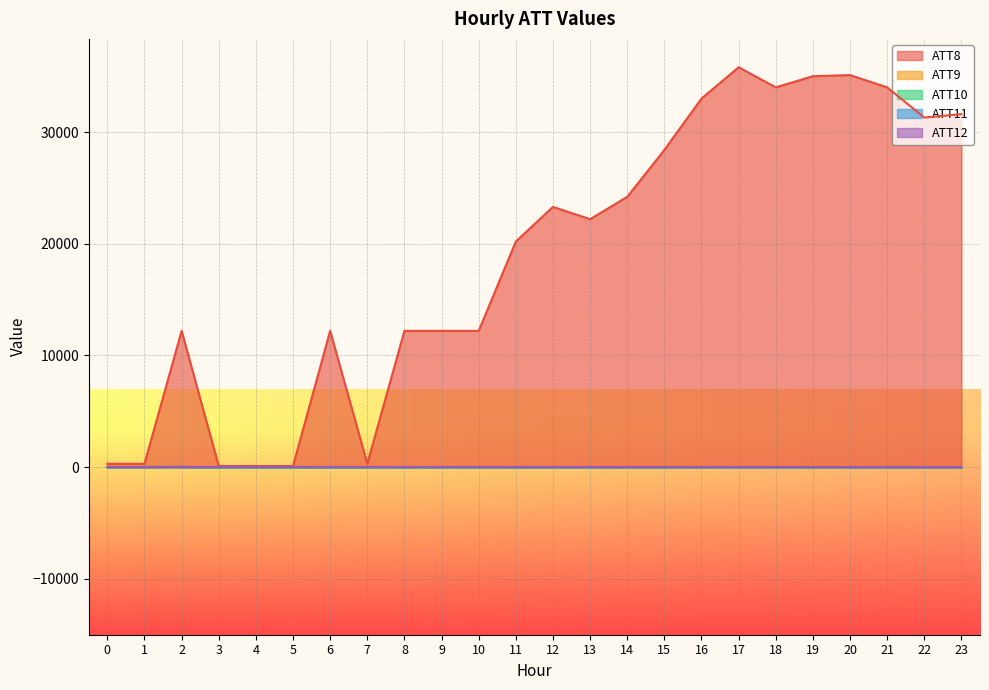

True or false: ATT9 and ATT8 intersect in this chart.

False